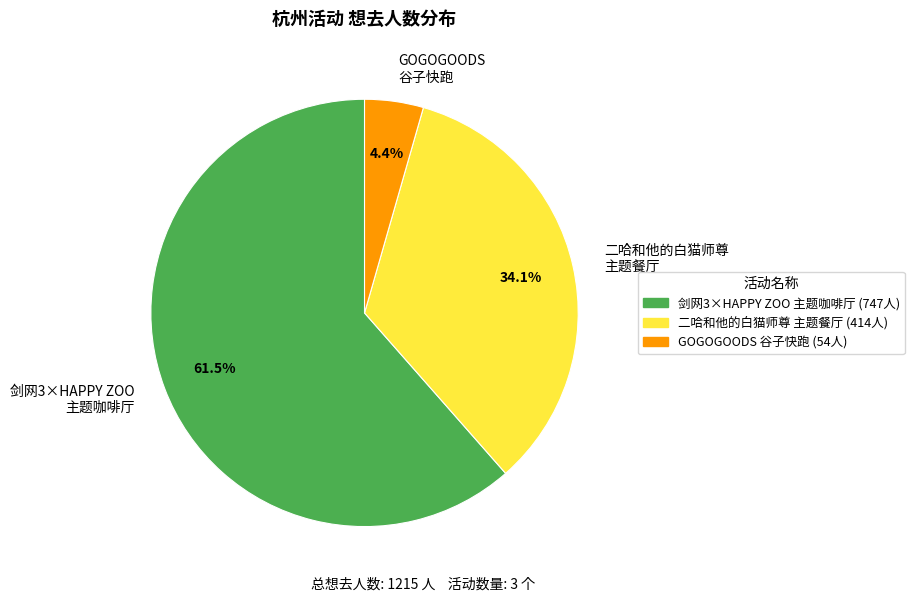

To the nearest percent, what is the average slice percentage?

33%